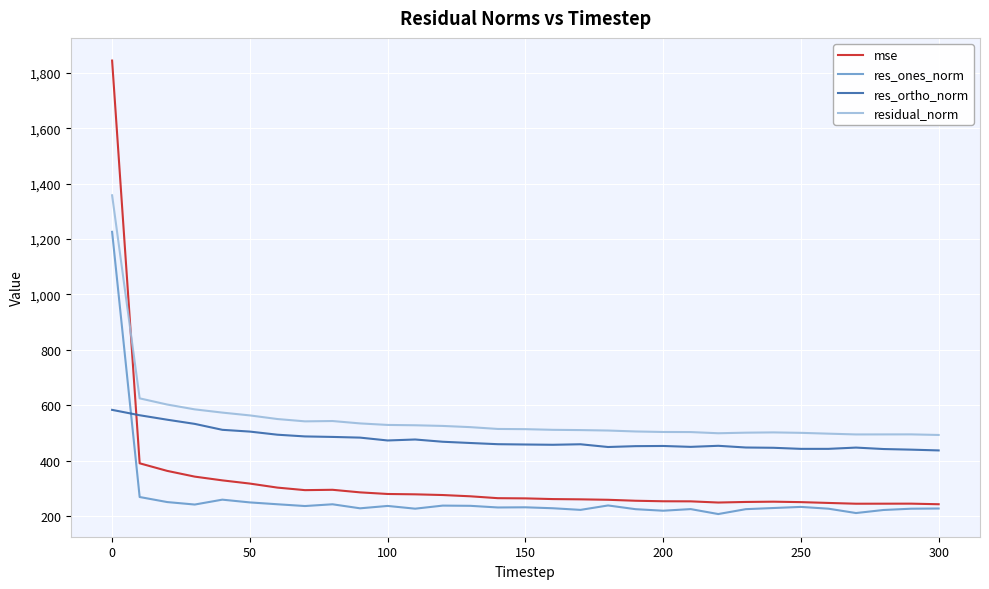

What is the highest value of the res_ortho_norm series?

583.7